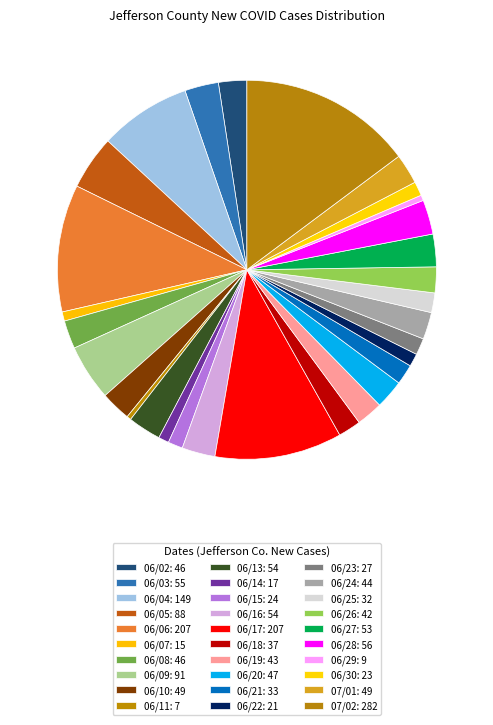

Is 06/05 the majority of the pie?

No